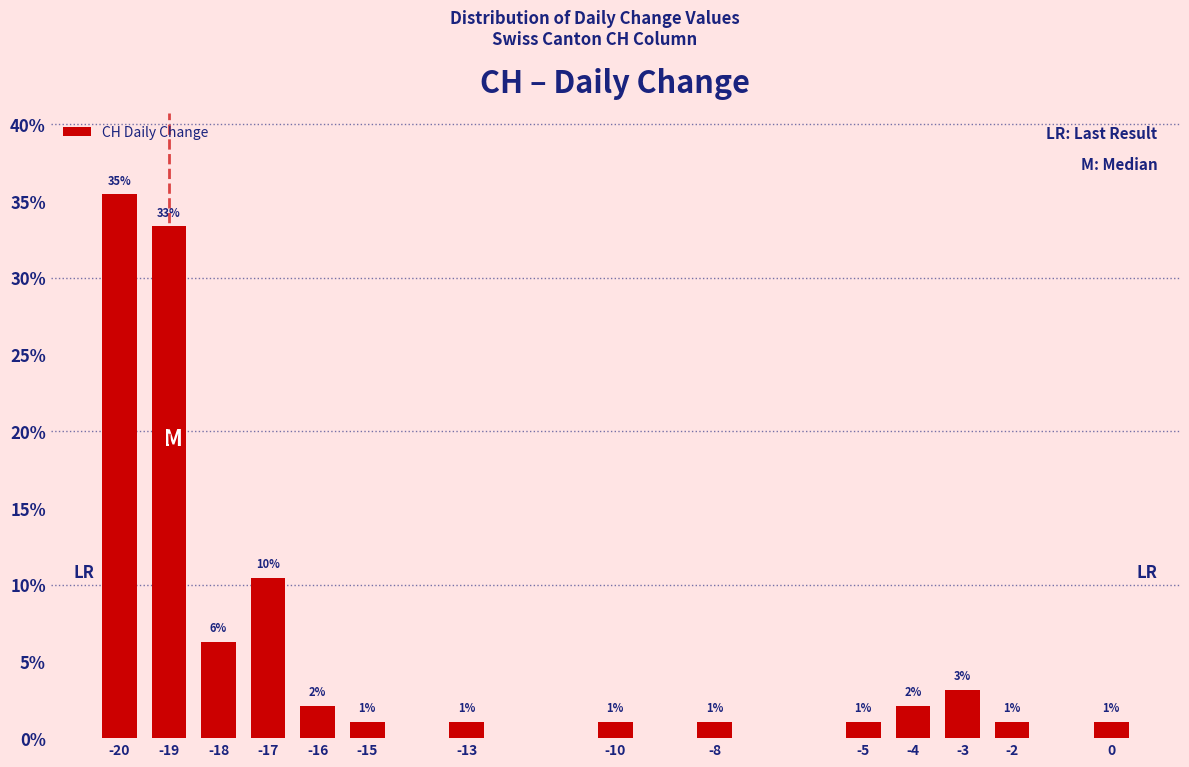

The value at -13 is 1.0. True or false?

True